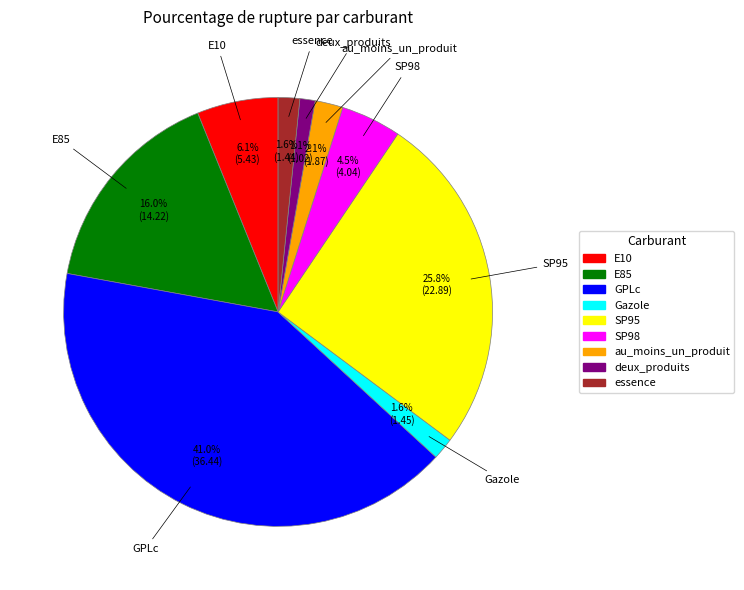

What is the largest slice in the pie chart?

GPLc